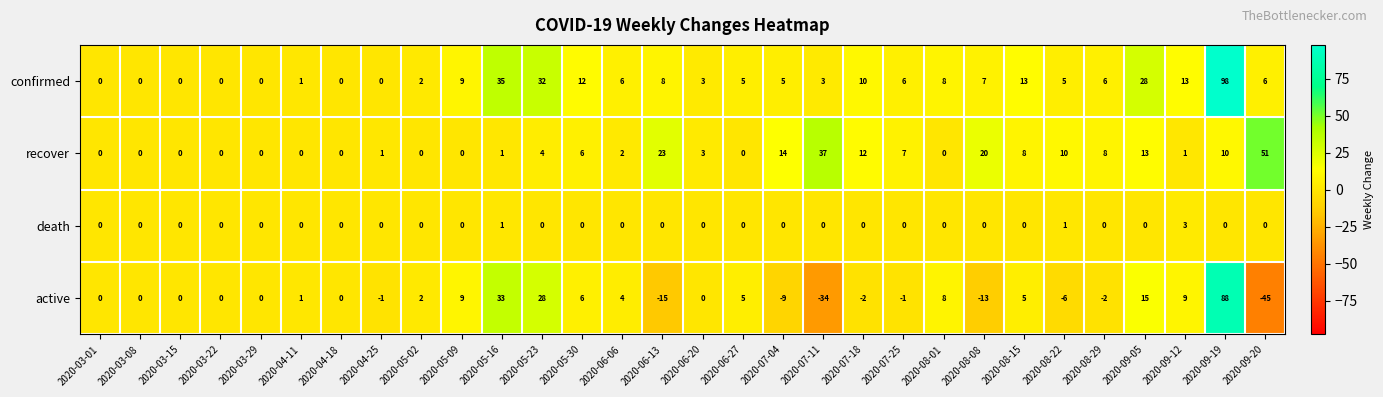

Is the value of recover at 2020-05-16 greater than the value of active at 2020-08-22?

Yes